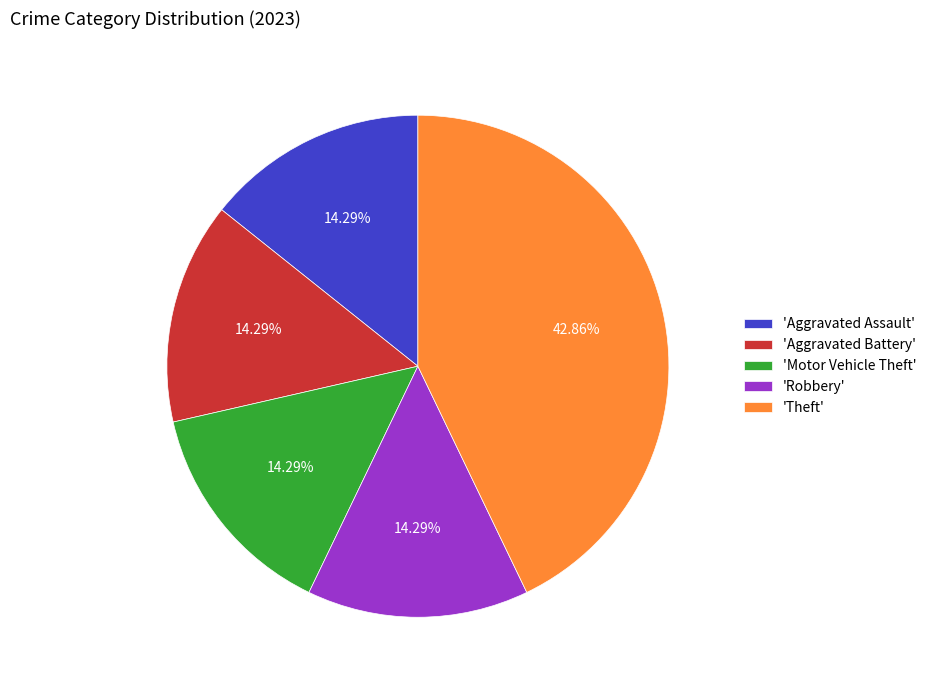

Approximately how many times larger is the value at 'Theft' compared to 'Aggravated Assault'?

3.0